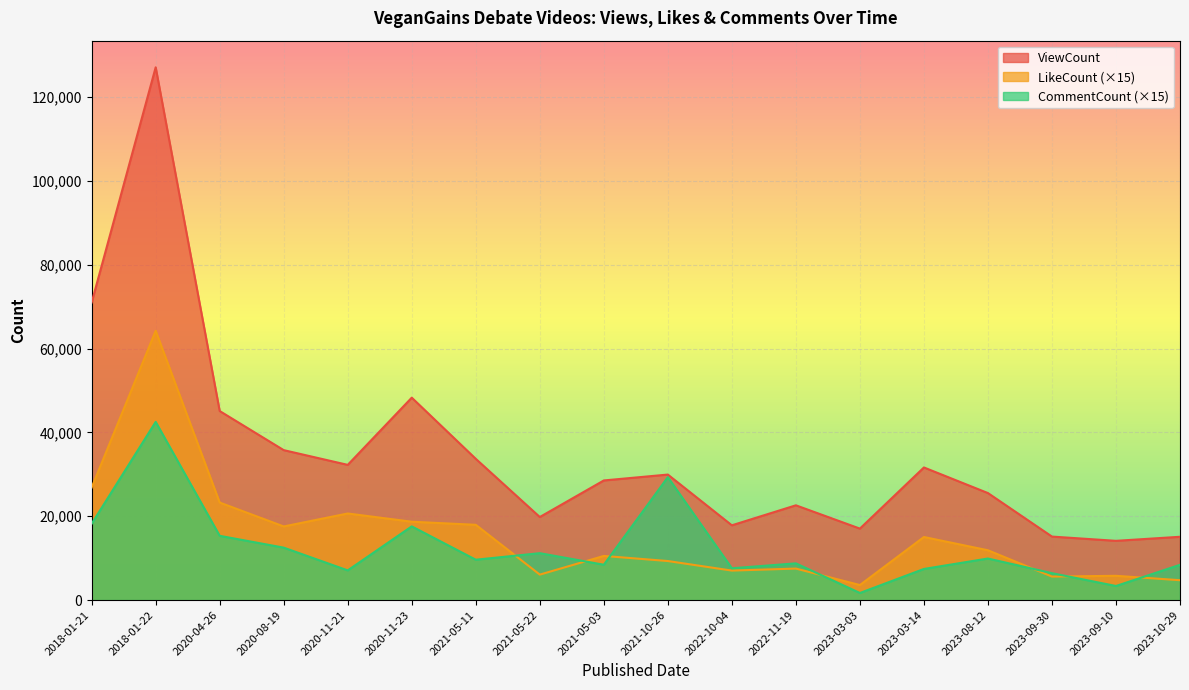

Count the number of data series in this chart.

3